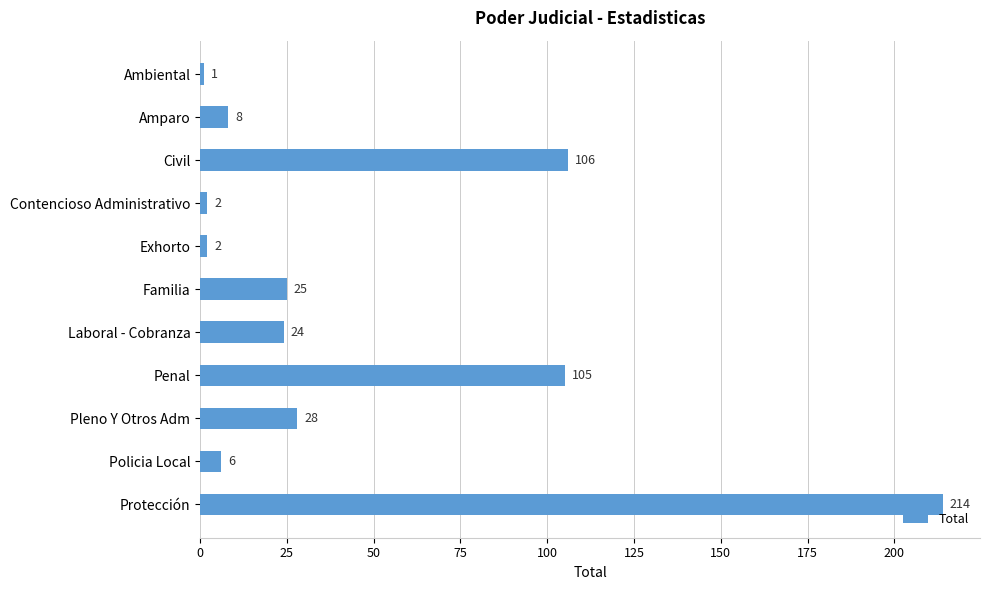

What is the label of the 10th bar from the top?

Policia Local